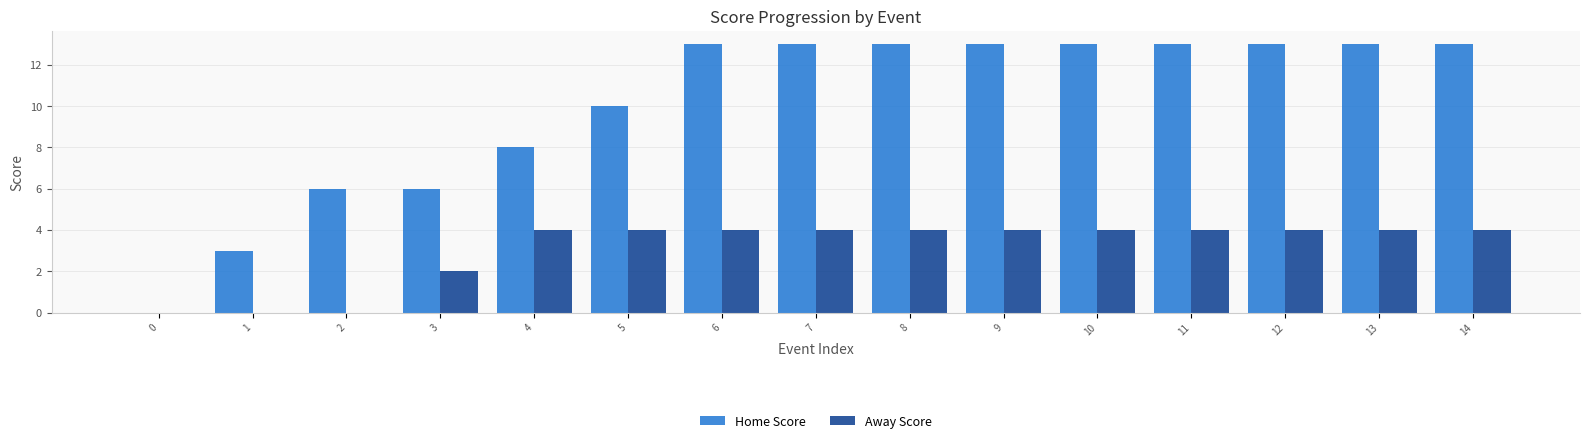

Which series has the largest range (max minus min)?

Home Score